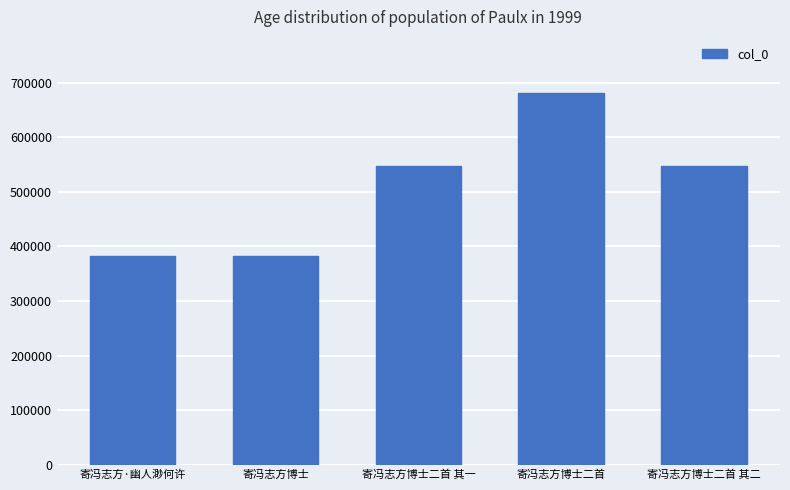

What is the change in value from 寄冯志方·幽人渺何许 to 寄冯志方博士?

-618